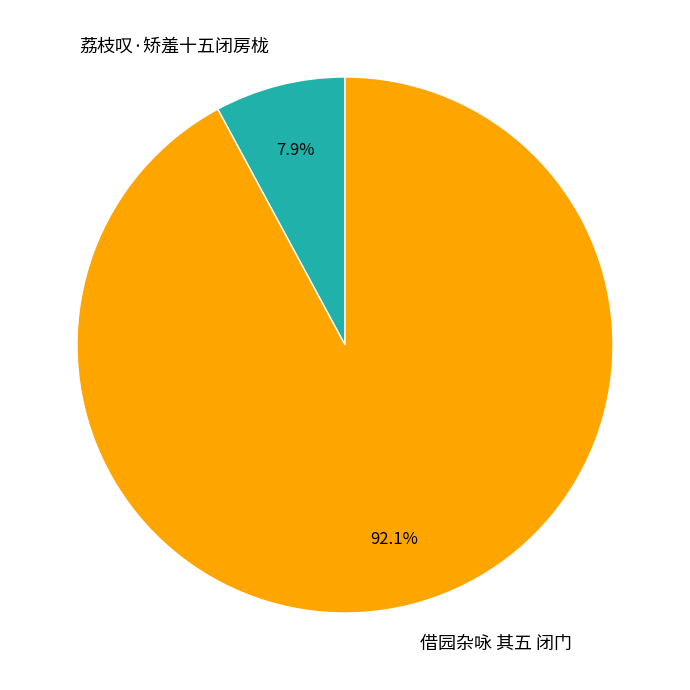

To the nearest percent, what percentage of the pie is 借园杂咏 其五 闭门?

92%